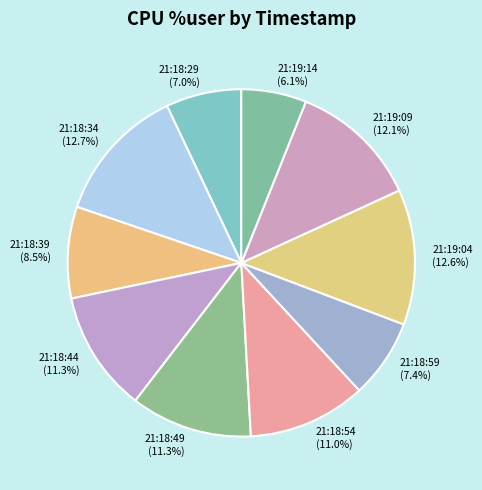

What is the ratio of the value at 21:18:49 to the value at 21:19:04?

0.9